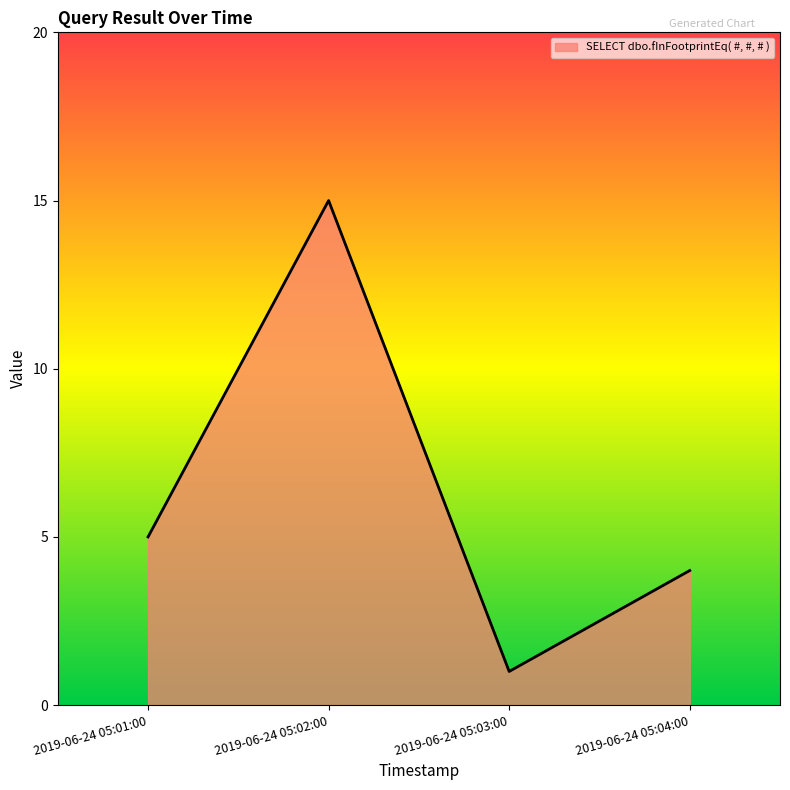

What is the average value?

6